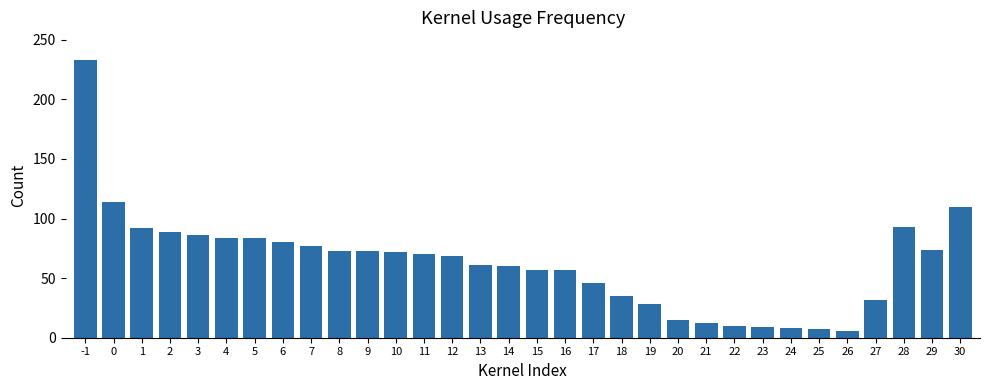

What is the maximum value shown in the chart?

233